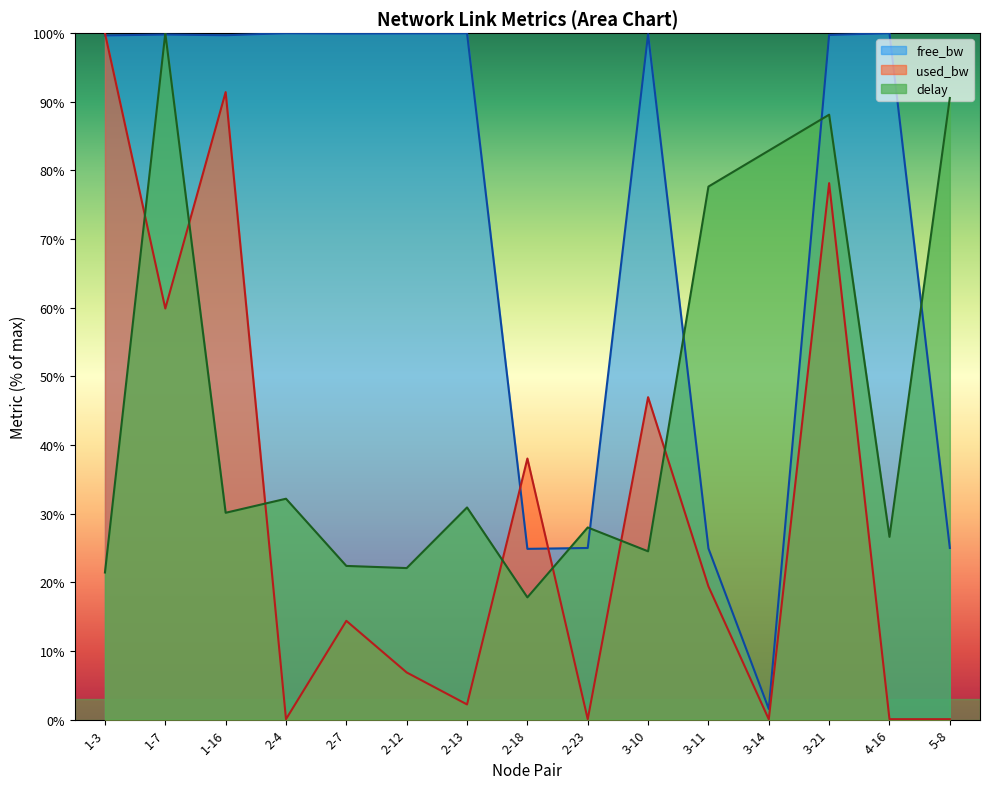

Which series changed the most between 1-3 and 1-7?

delay